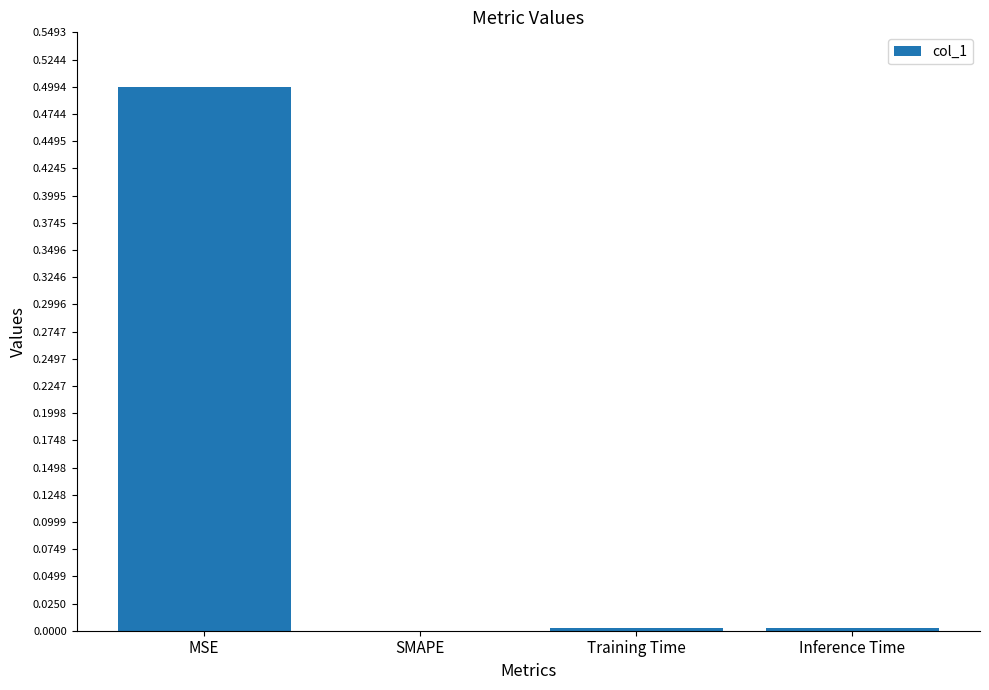

How many data points are above 0?

3